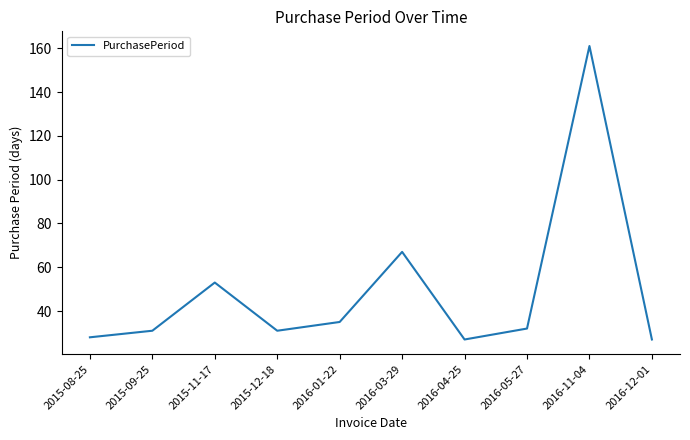

What position from the left is 2015-08-25?

1